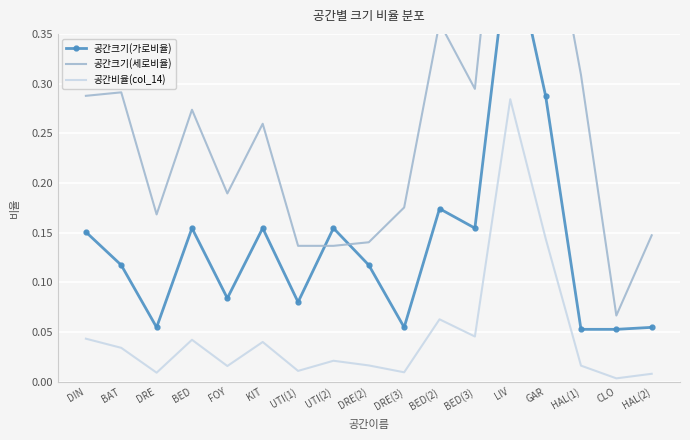

At which category is the sum across all series the highest?

LIV